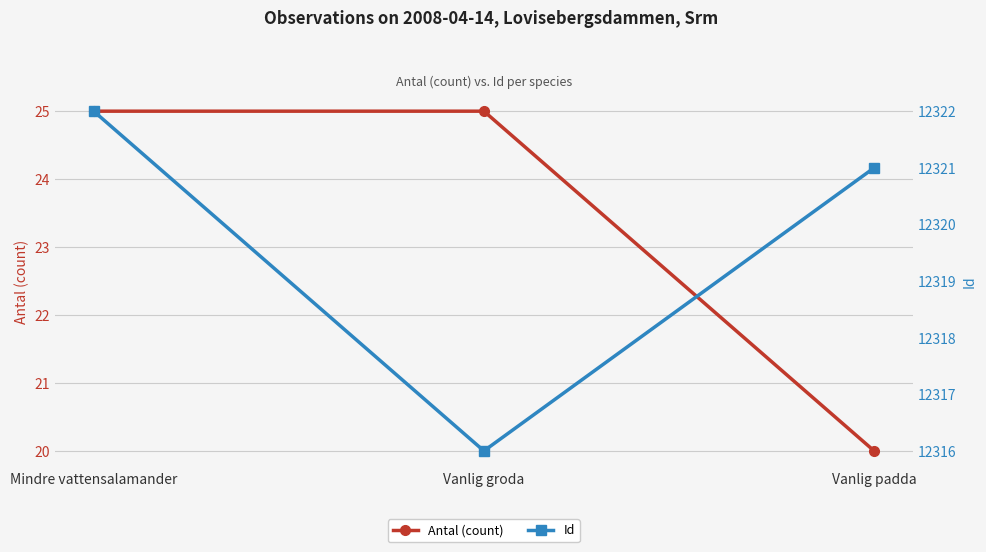

Which category has the lowest value in the Id series?

Vanlig groda